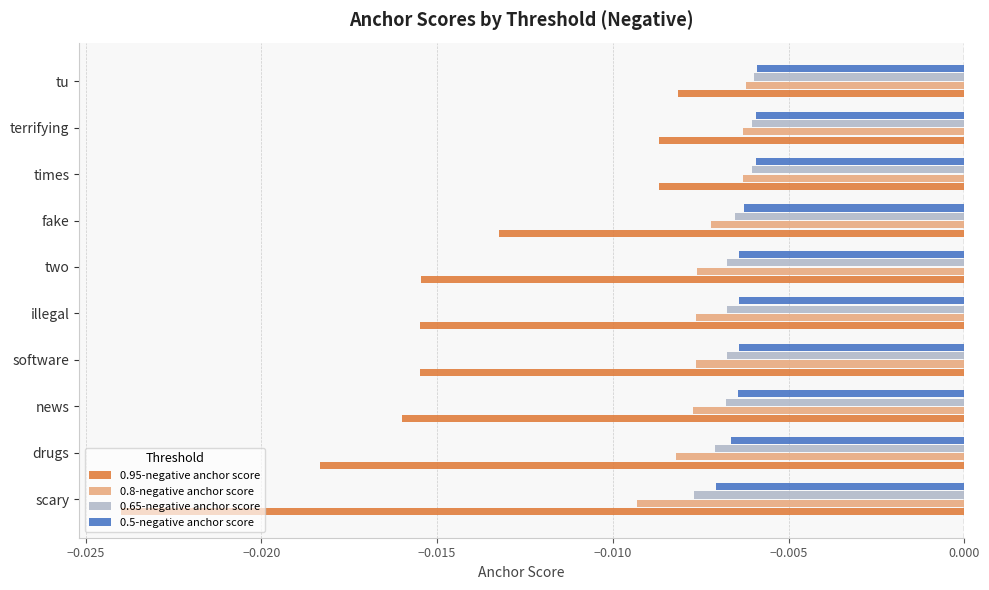

Which category has the lowest value across all series?

scary